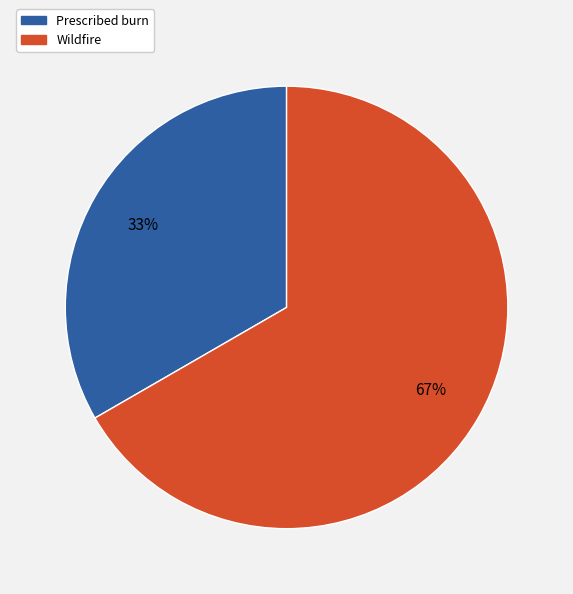

To the nearest percent, what is the average slice percentage?

50%